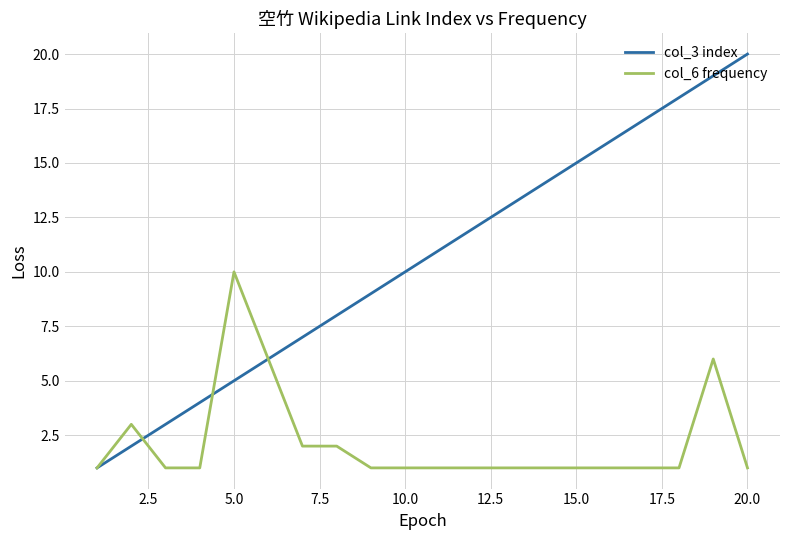

What is the difference between the maximum and minimum values in the col_6 frequency series?

9